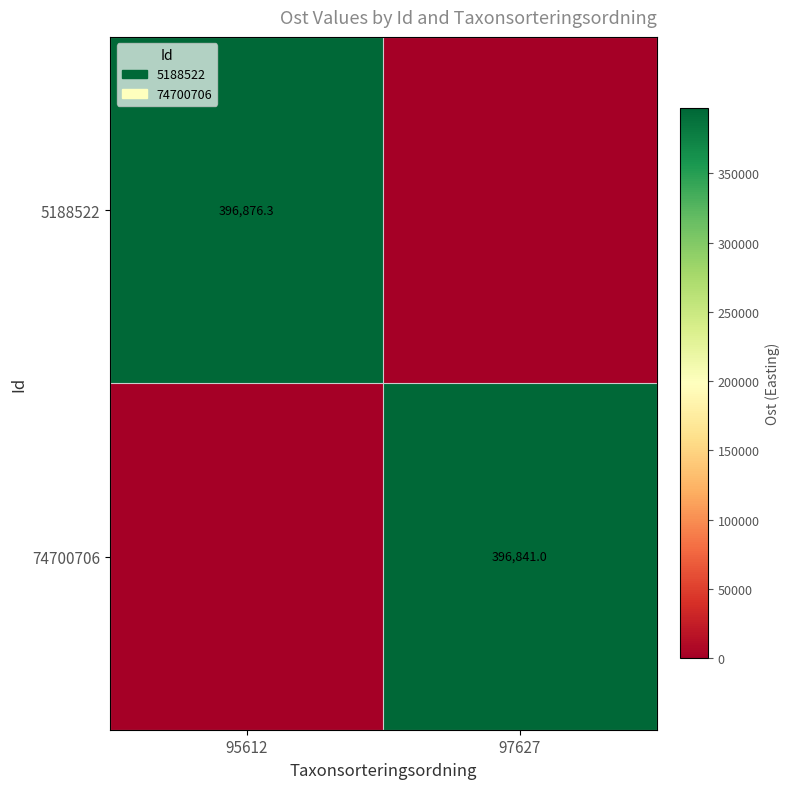

The value of 74700706 at 97627 is 396841.0. True or false?

True